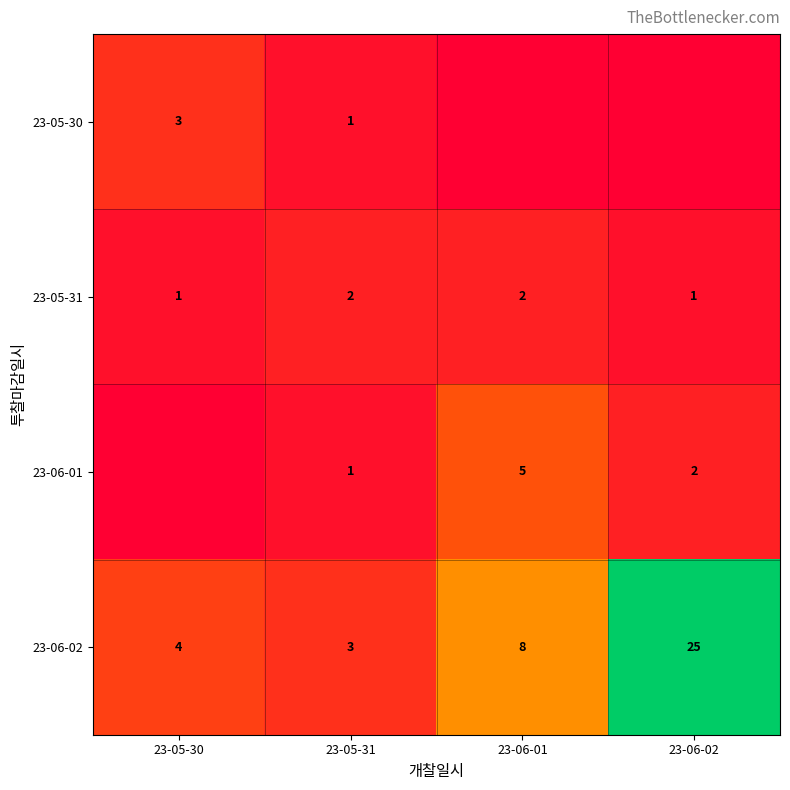

At which label does 23-06-02 reach its minimum?

23-05-31